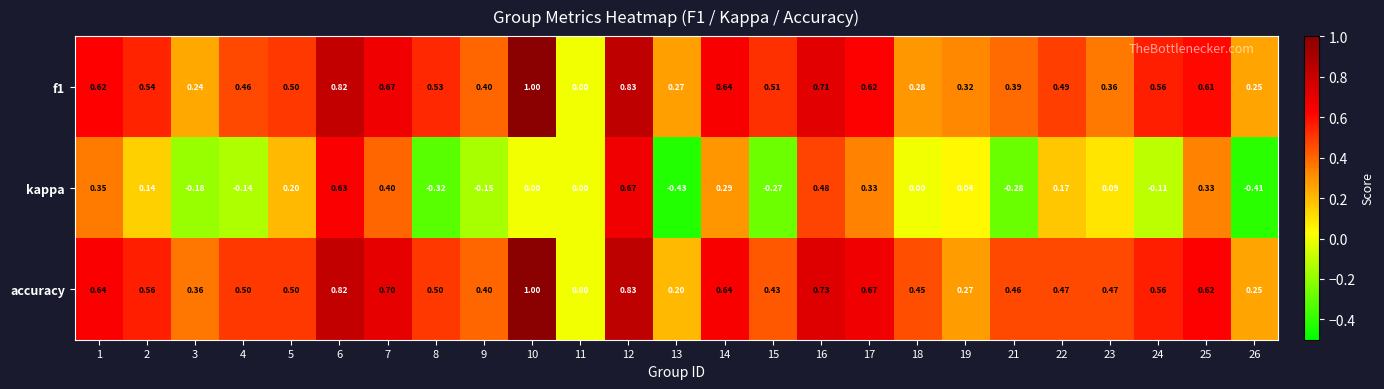

Which series has the largest range (max minus min)?

kappa